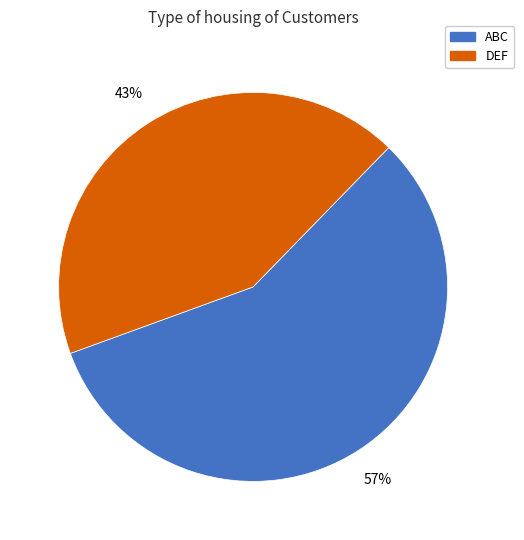

To the nearest percent, what is the average slice percentage?

50%